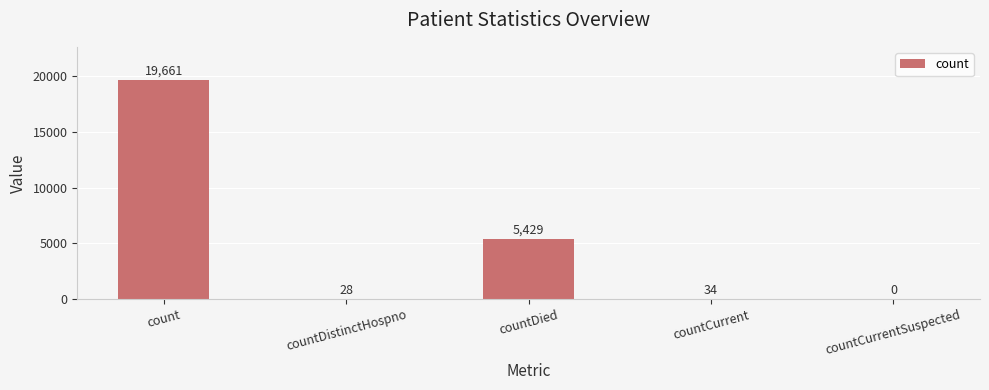

Are the bars horizontal?

No